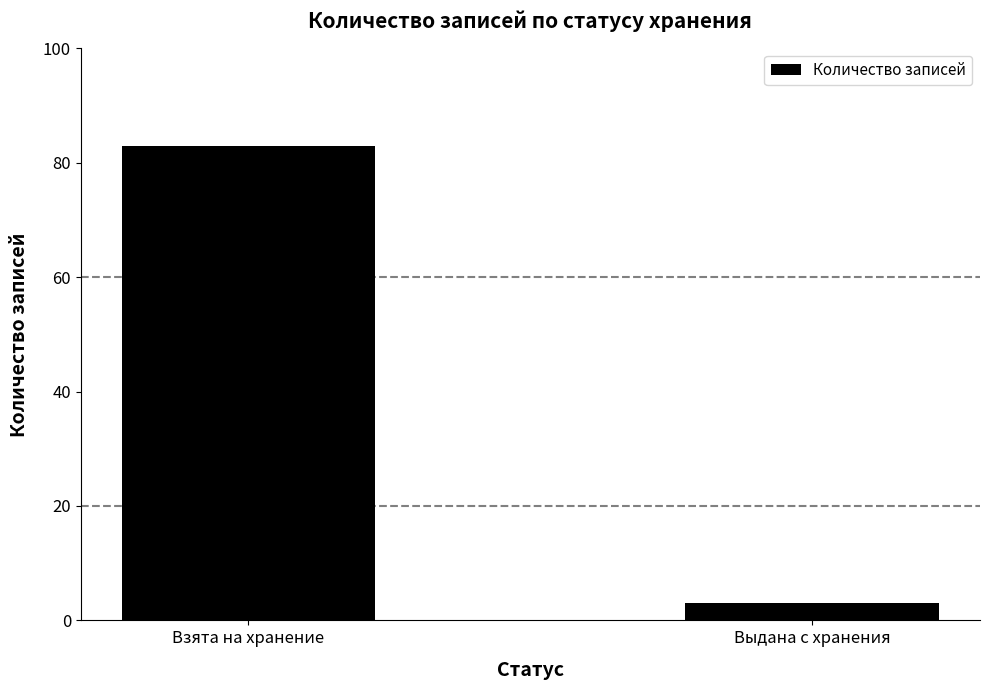

Count the number of data series in this chart.

1